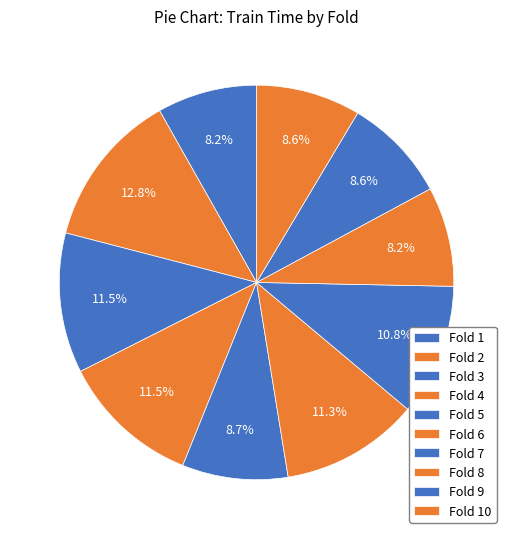

To the nearest percent, what portion does Fold 10 represent?

9%